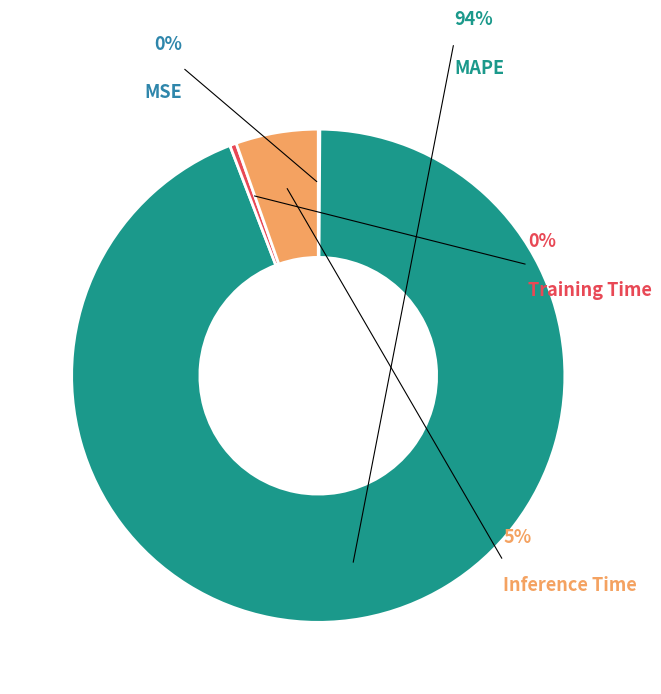

Which category has the biggest portion of the pie?

MAPE